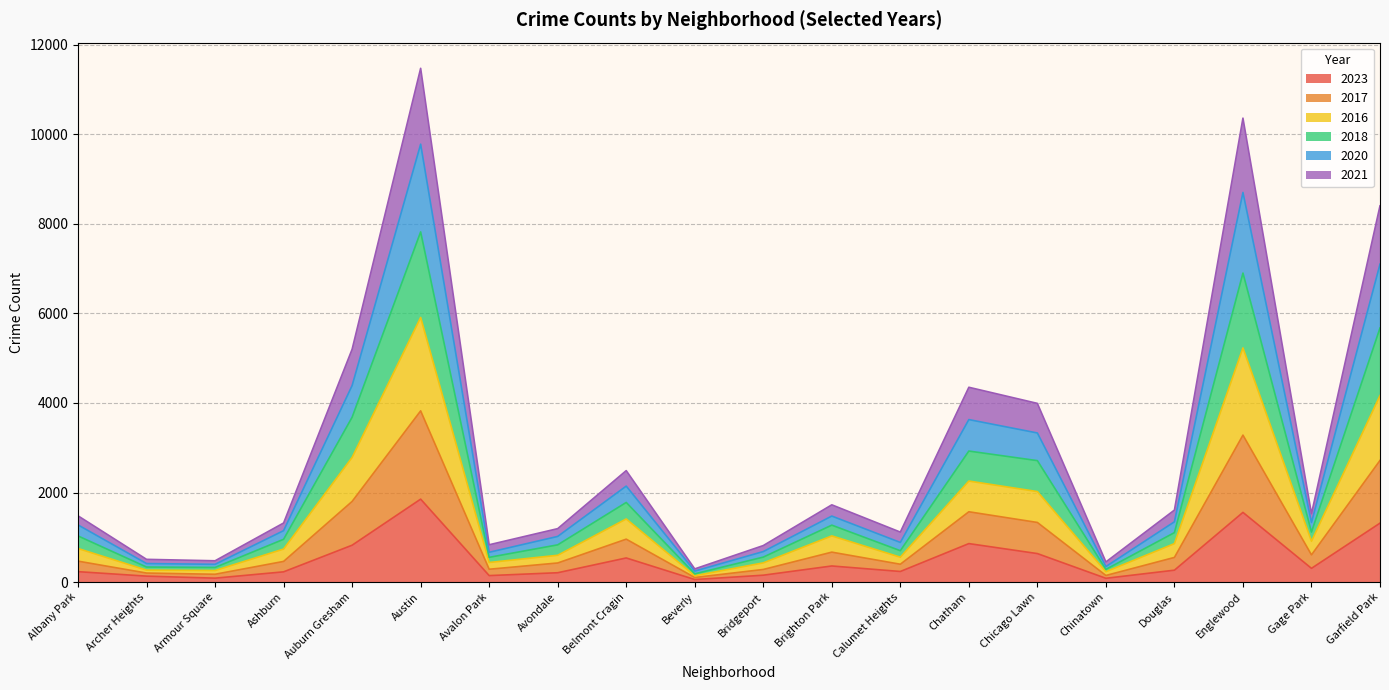

Which category has the highest value in the 2023 series?

Austin